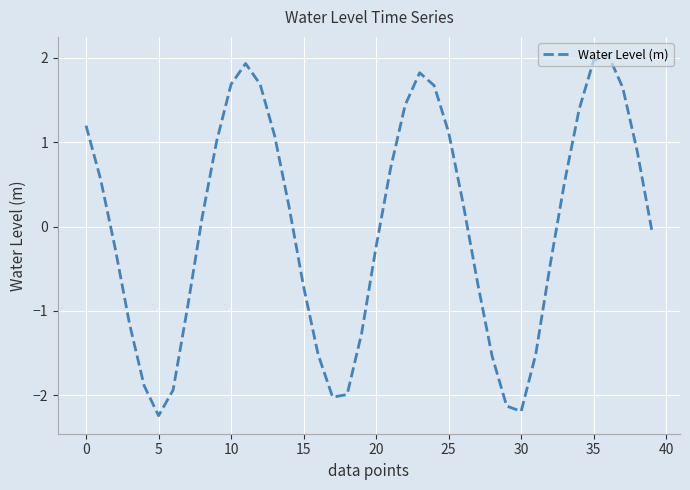

What is the greatest value displayed?

2.0